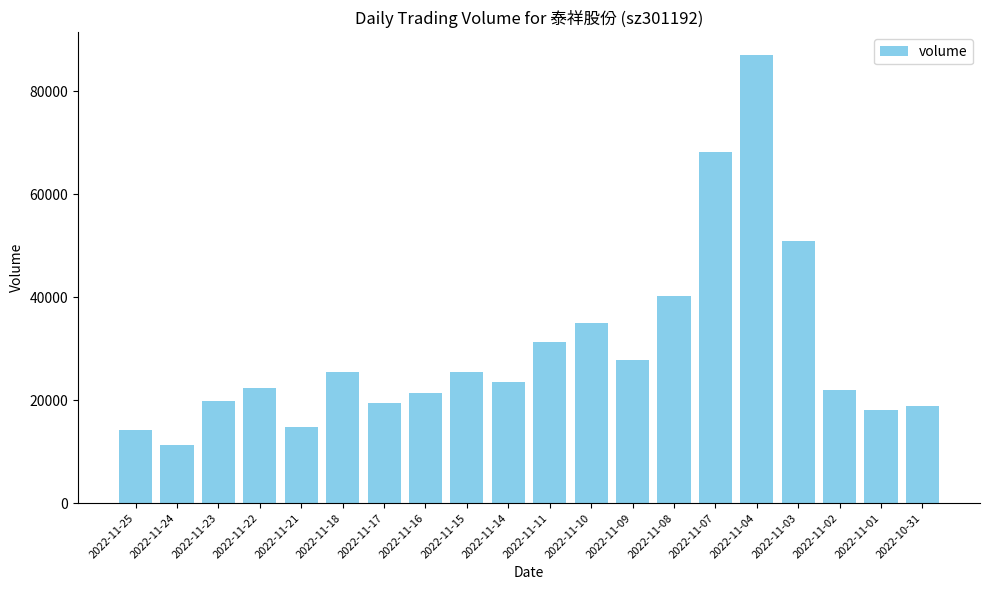

What is the approximate value at 2022-10-31, to the nearest 100?

18900